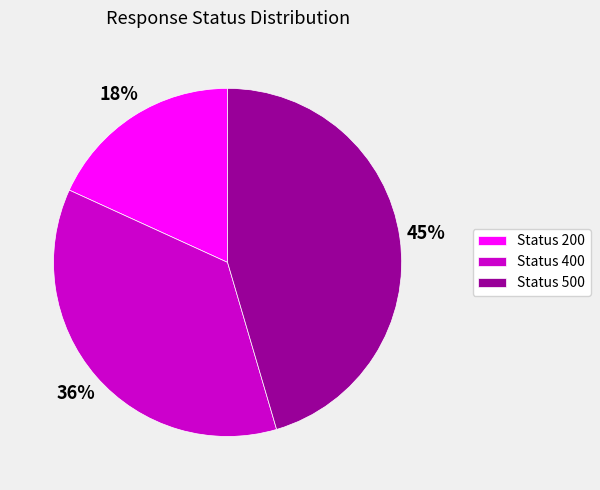

Is there any slice that represents more than half of the pie?

No